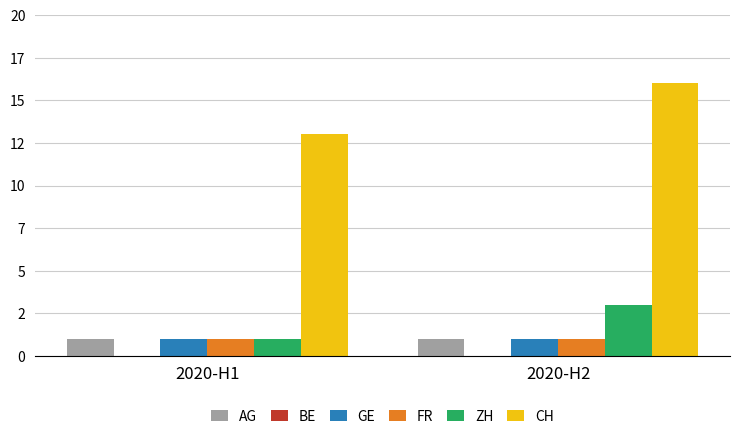

At which category does the chart reach its peak across all series?

2020-H2